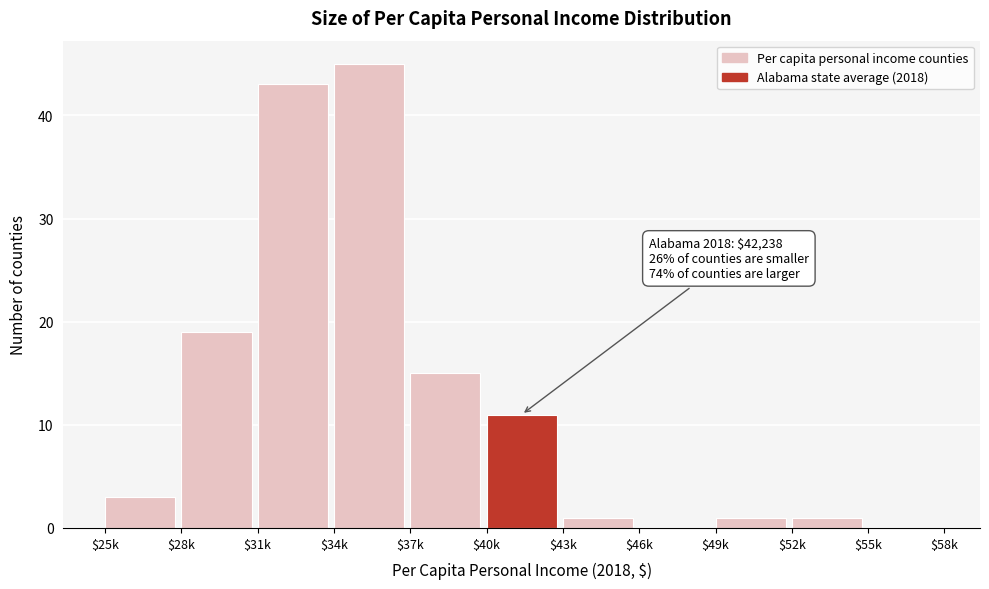

What is the greatest value displayed?

45